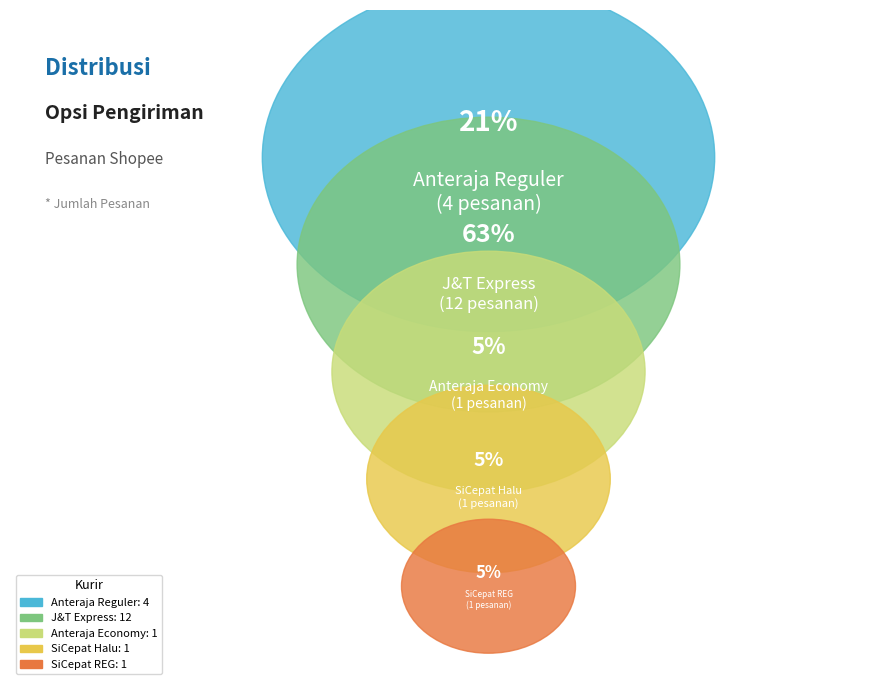

To the nearest percent, what is the difference between the largest and smallest slice percentages?

58%